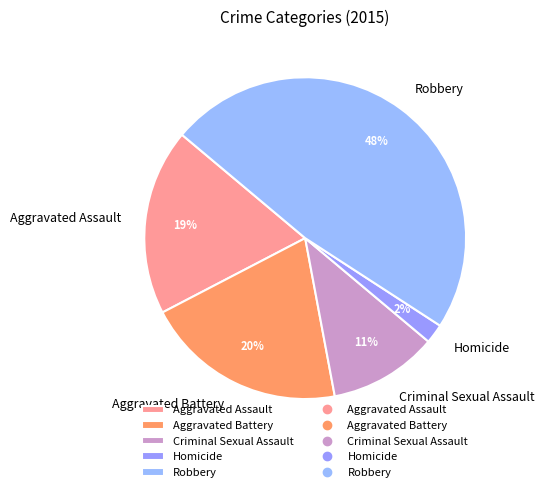

Rank the categories by value from highest to lowest.

Robbery, Aggravated Battery, Aggravated Assault, Criminal Sexual Assault, Homicide